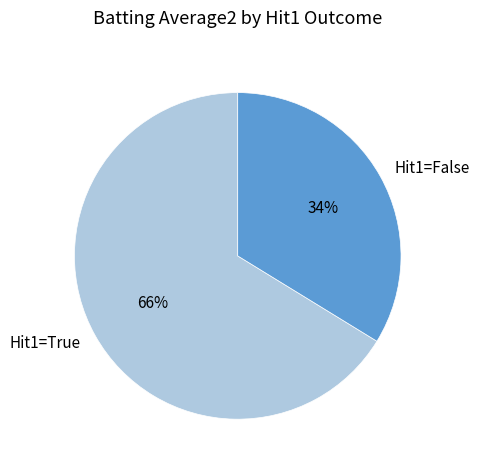

Which category has the smallest portion of the pie?

Hit1=False